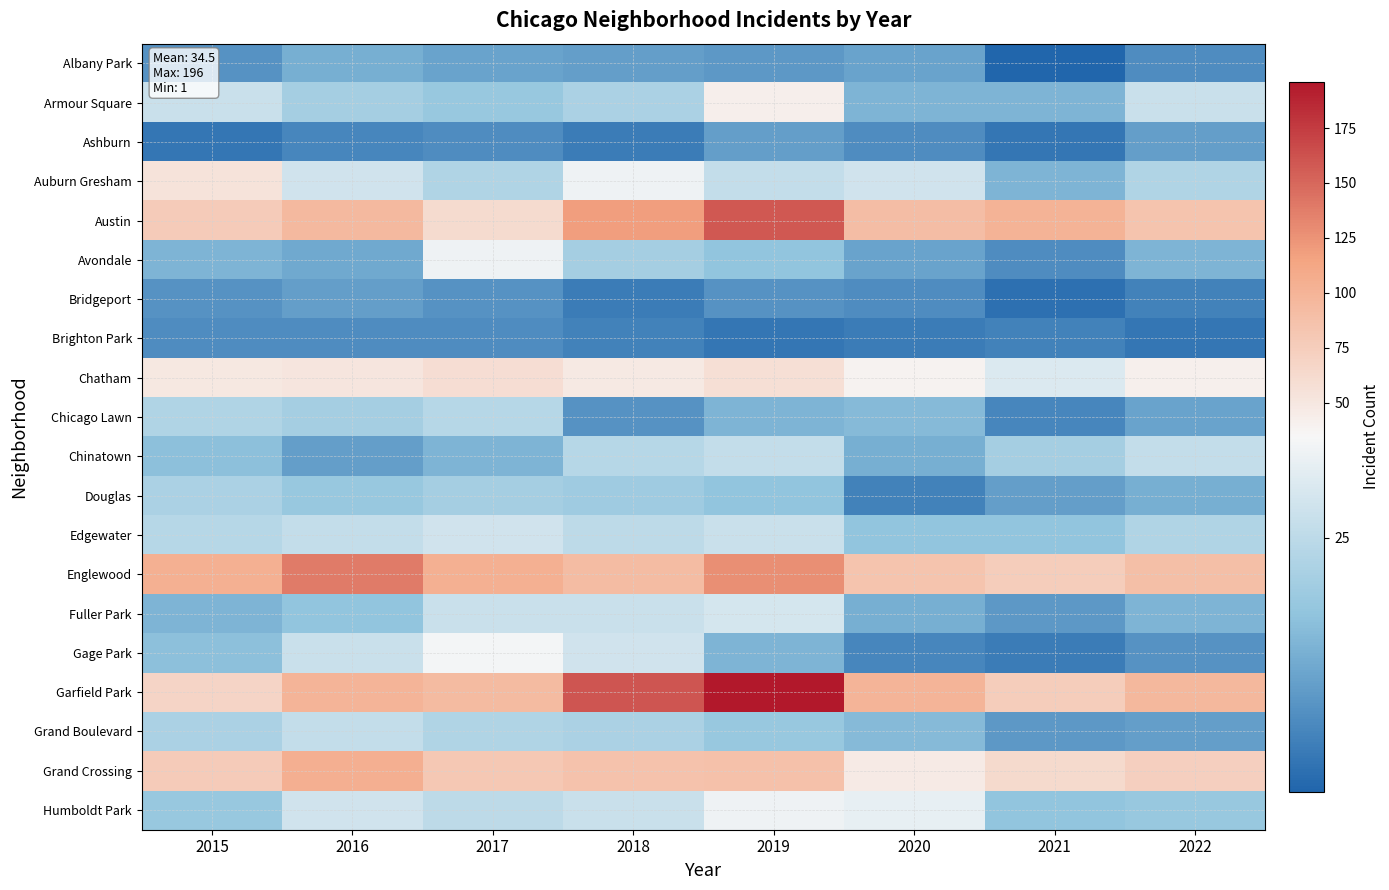

Which series has the widest spread of values?

Garfield Park